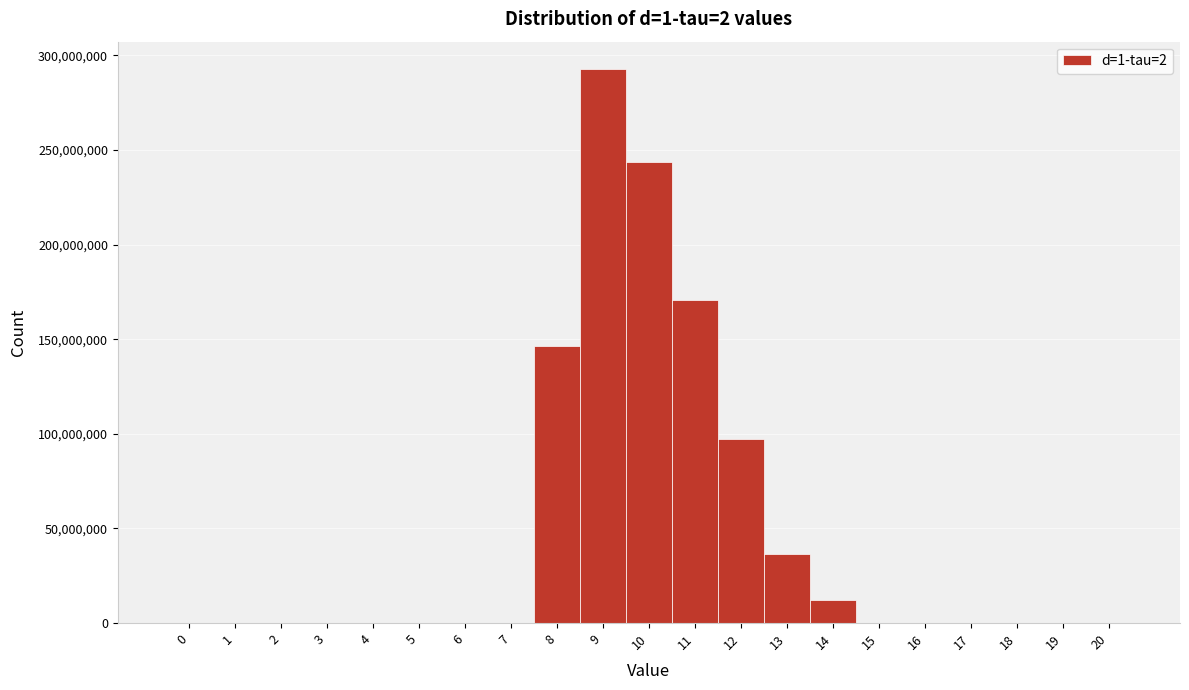

What is the height of the bar covering 12.5 to 13.5 on the x-axis? The values are not printed on the chart, so give them approximately, as read against the axis.

35000000